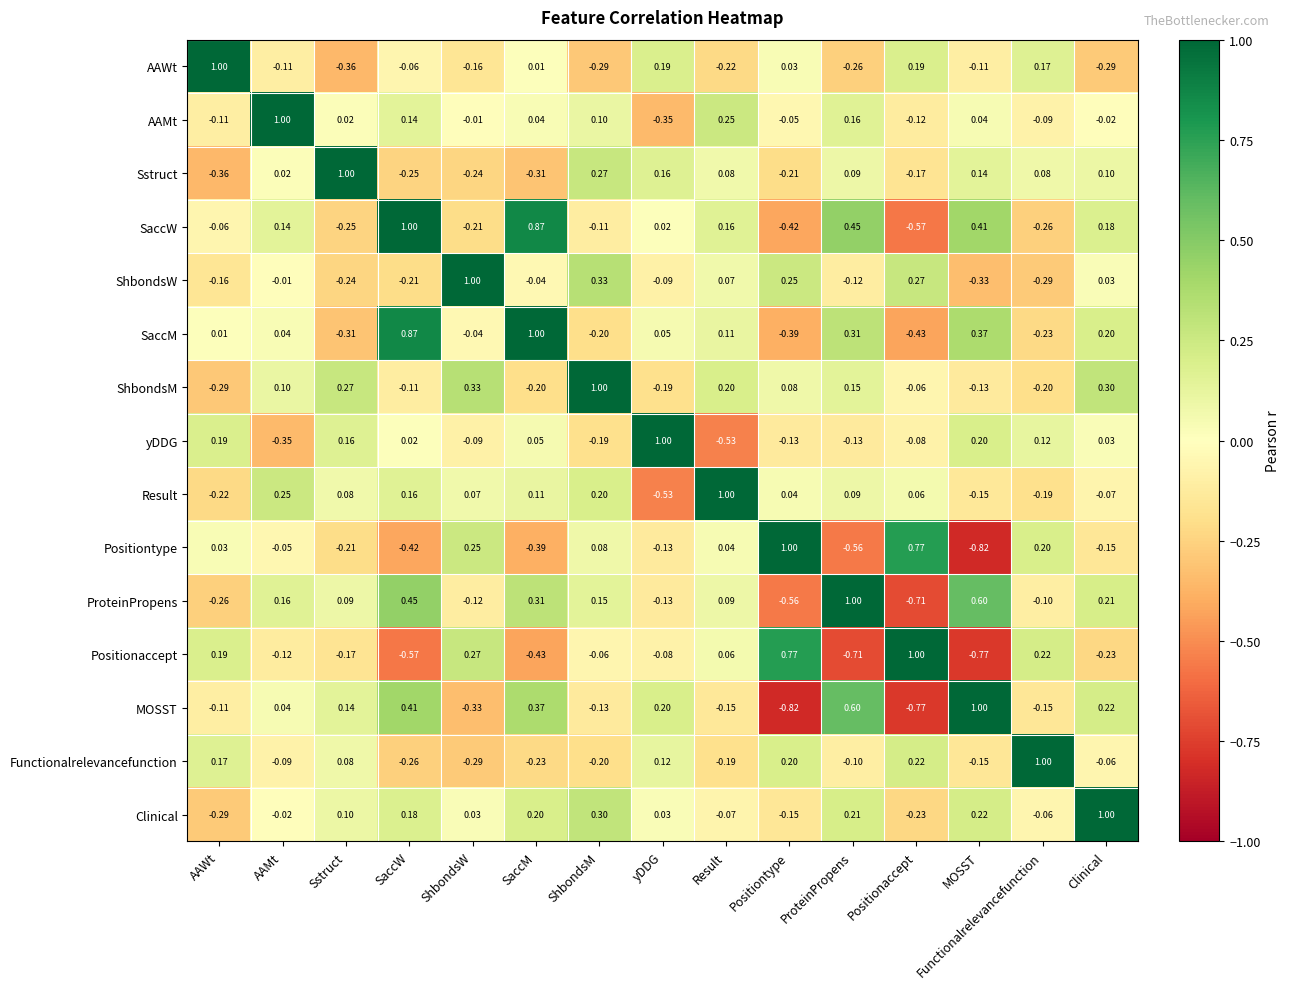

At which label is Positionaccept closest to 0?

ShbondsM